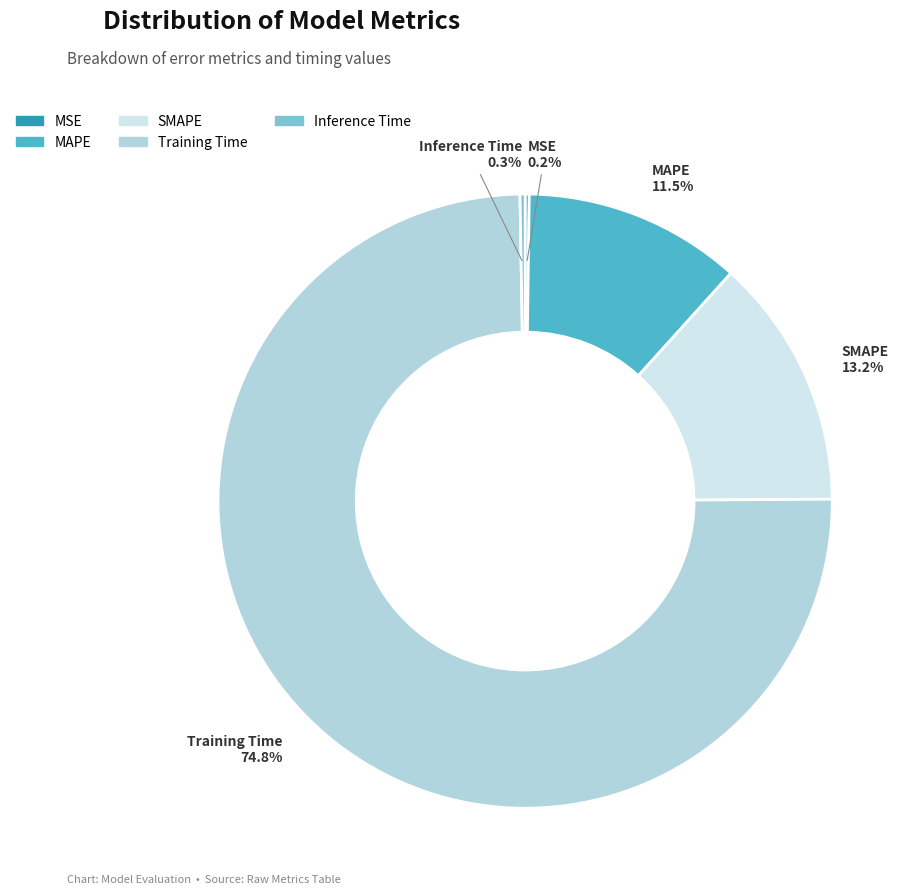

What percentage is the Training Time slice, to the nearest percent?

75%